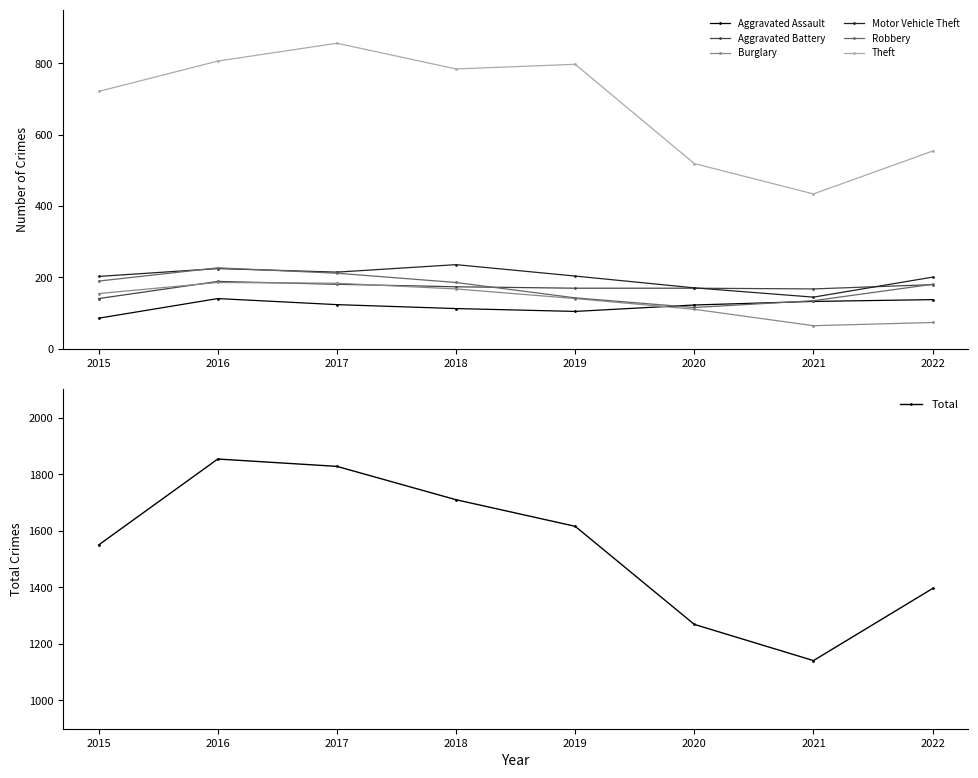

The value of Motor Vehicle Theft at 2015 is 203. True or false?

True